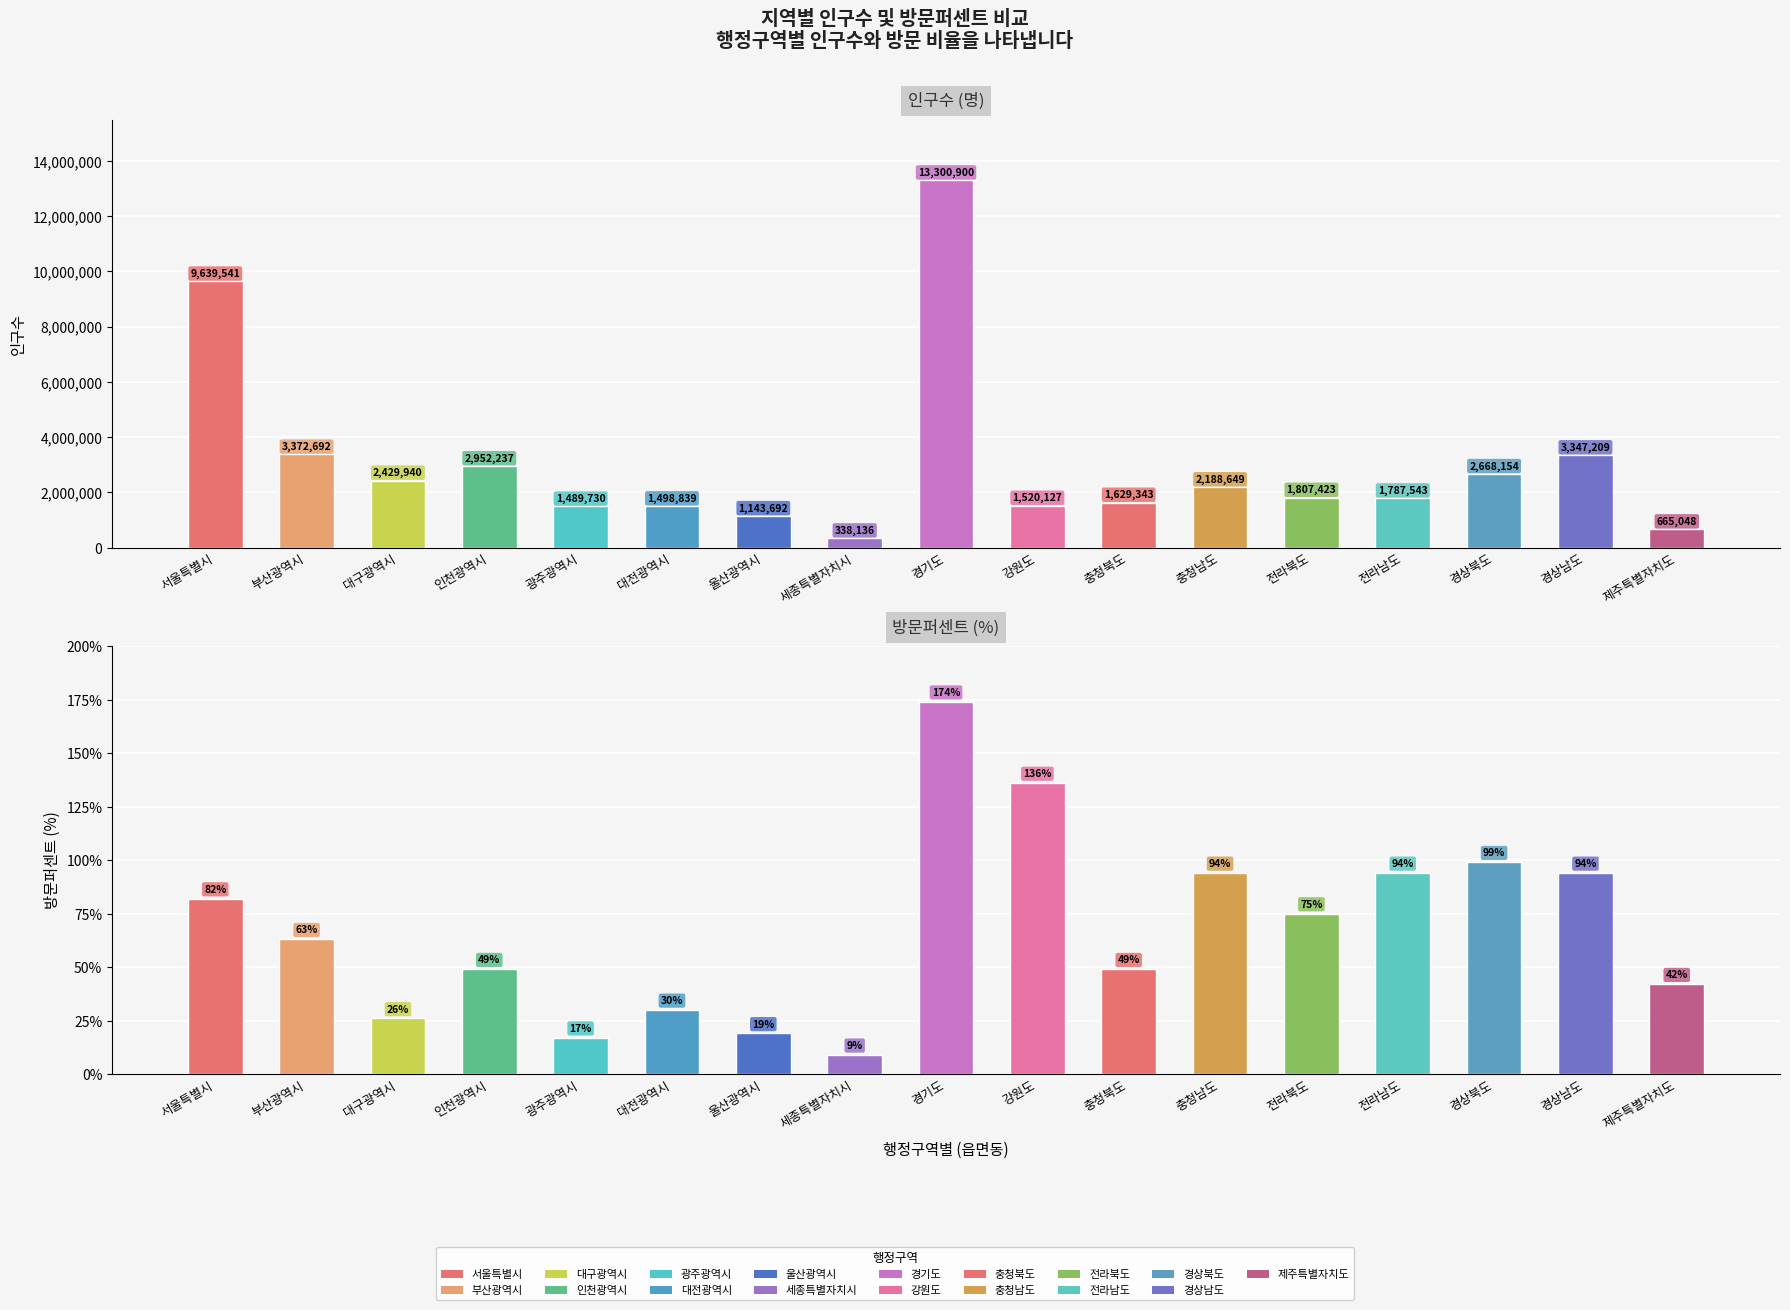

At which label does 방문퍼센트 first exceed 63?

서울특별시